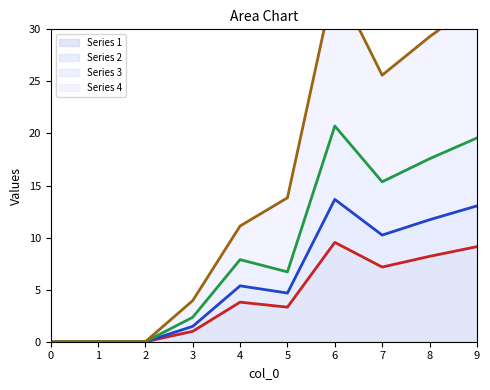

Which series changed the most between 6 and 8?

Series 4 (line)